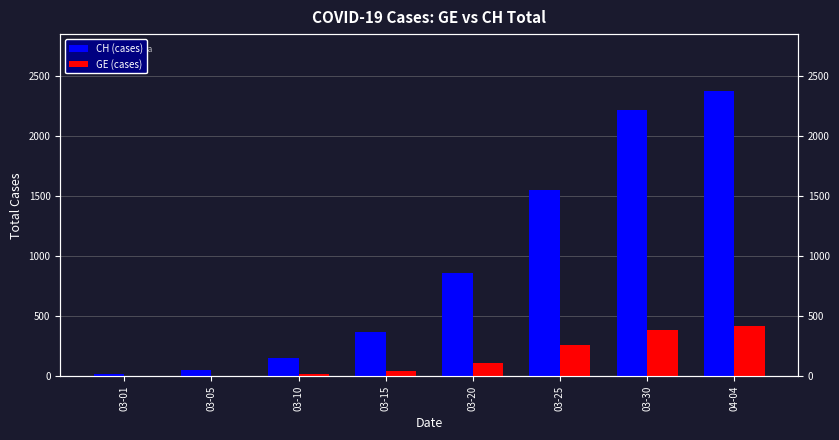

How many values in the CH (cases) series are below 857?

4